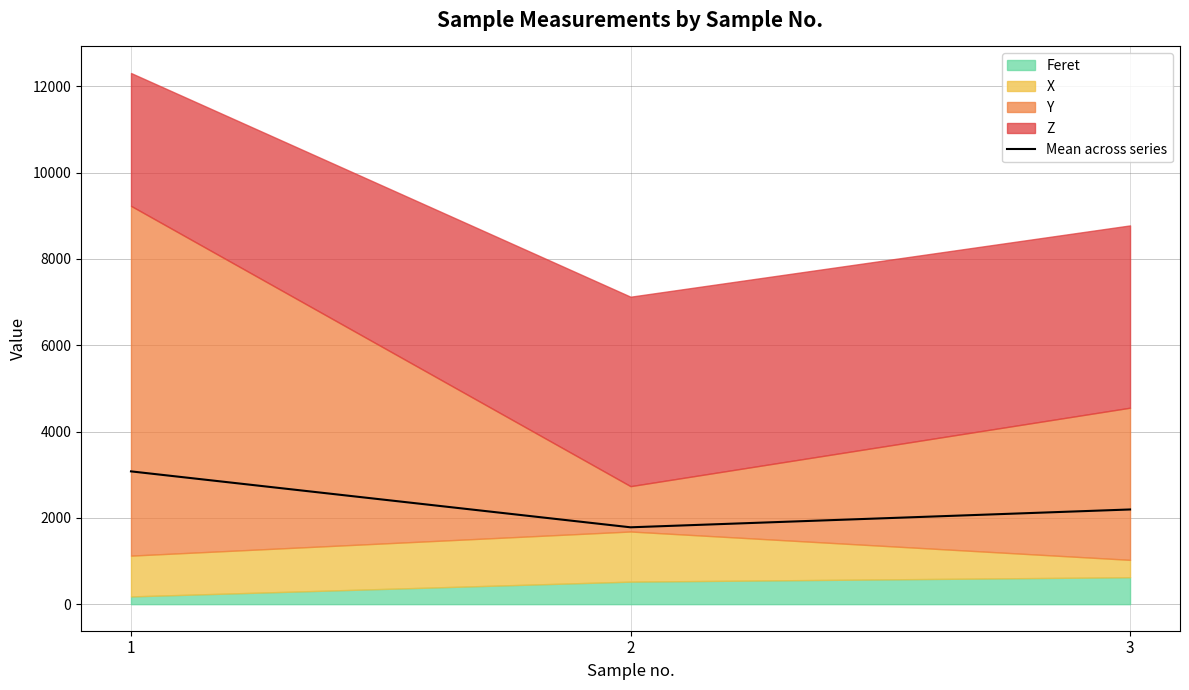

Is it true that the value at 3 is 2194.2?

True